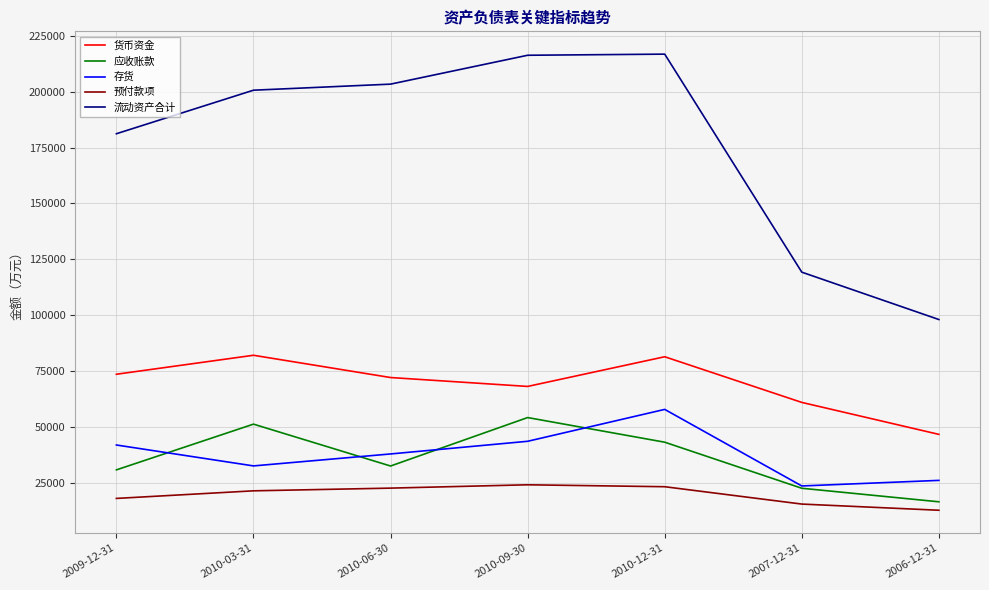

True or false: 预付款项 has a value of 11269 at 2010-03-31.

False